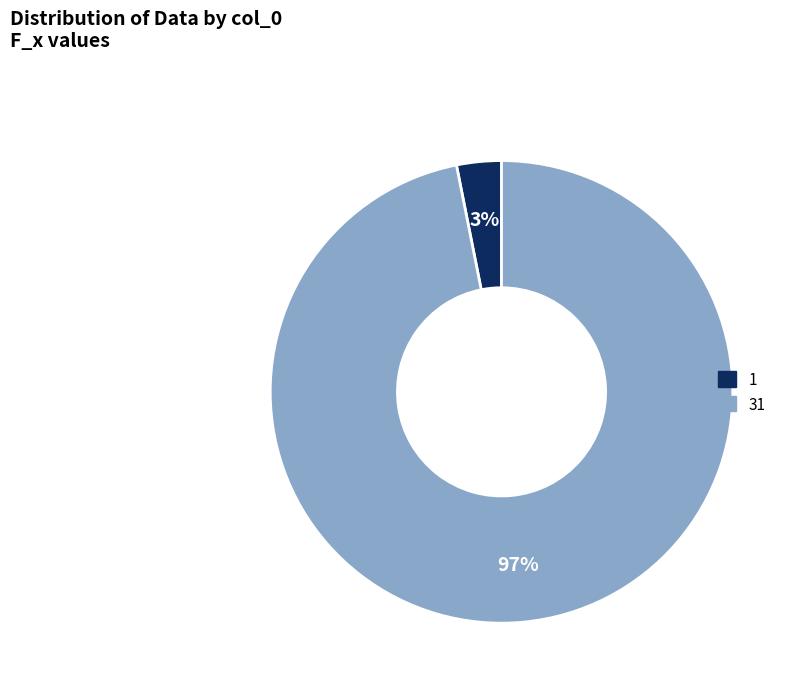

True or false: 31 accounts for 97% of the total.

True